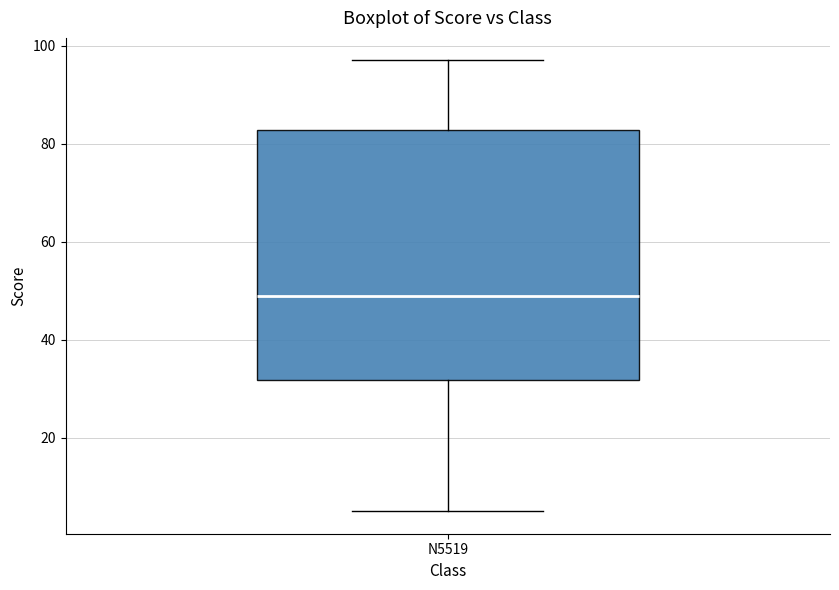

Transcribe this box plot: give where the median line is, the range the box spans, and where the two whiskers end, as read against the y-axis. The values are not printed on the chart, so give them approximately, as read against the axis.

median 50, box 32 to 82, whiskers 6 to 98